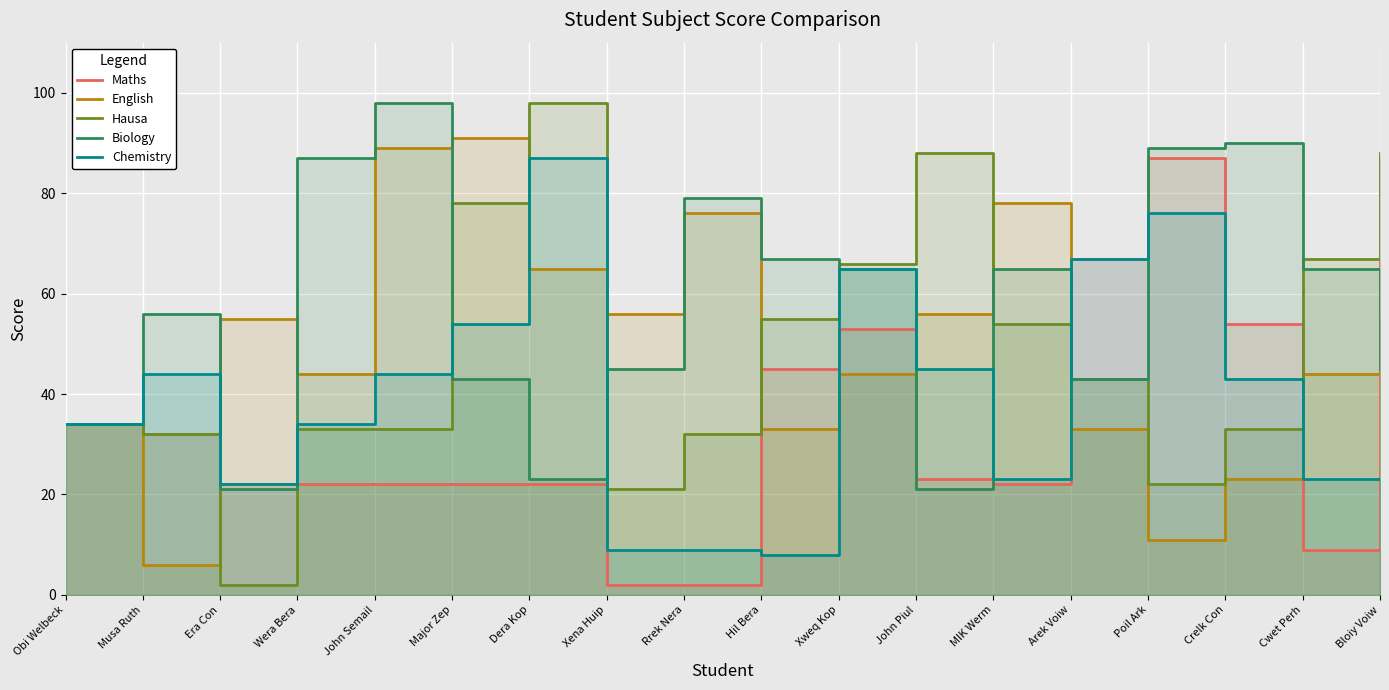

What is the difference between the English values at Arek Voiw and Dera Kop?

32